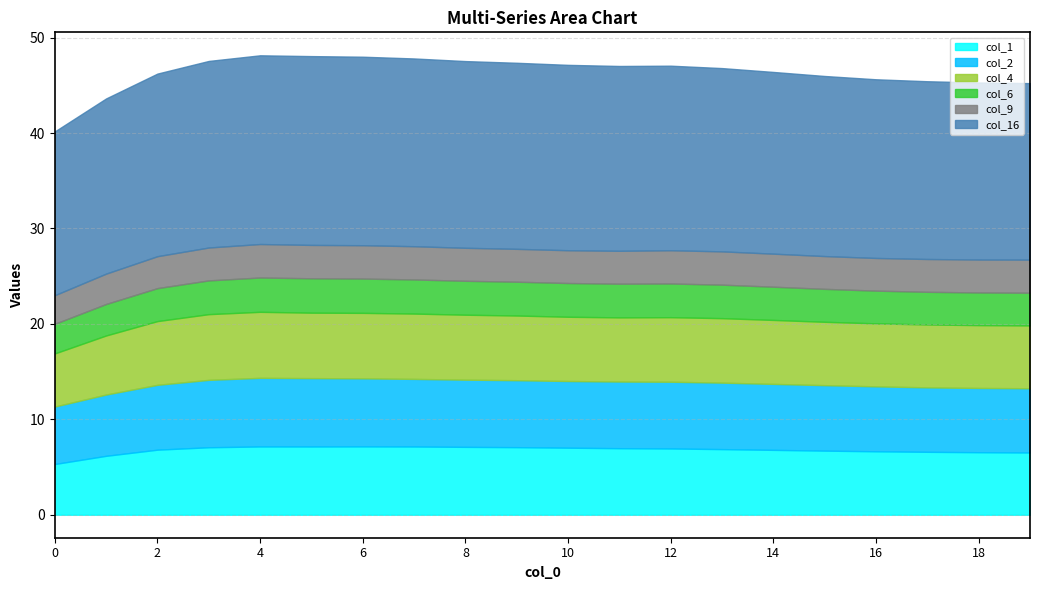

How many times do col_2 and col_1 cross each other?

4